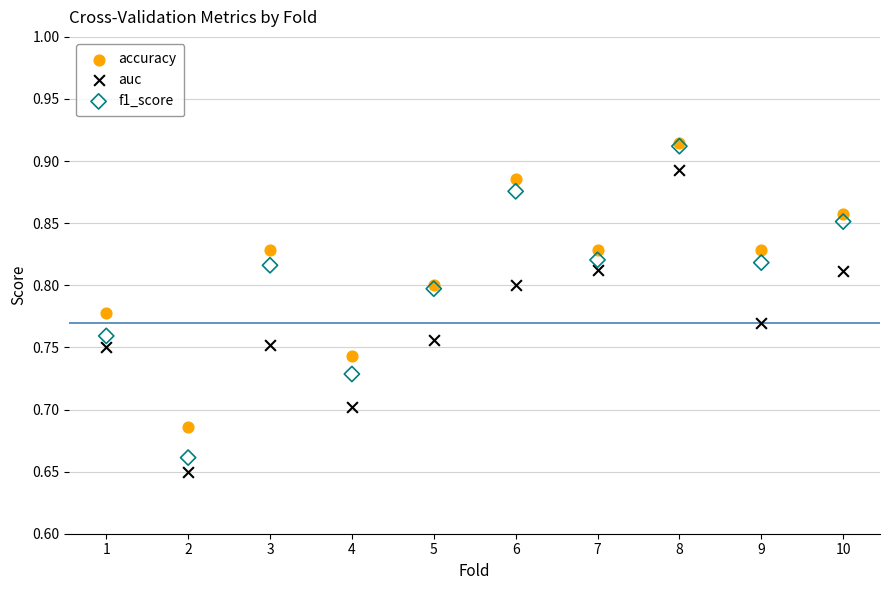

What are all the series names shown in the legend?

accuracy, auc, f1_score